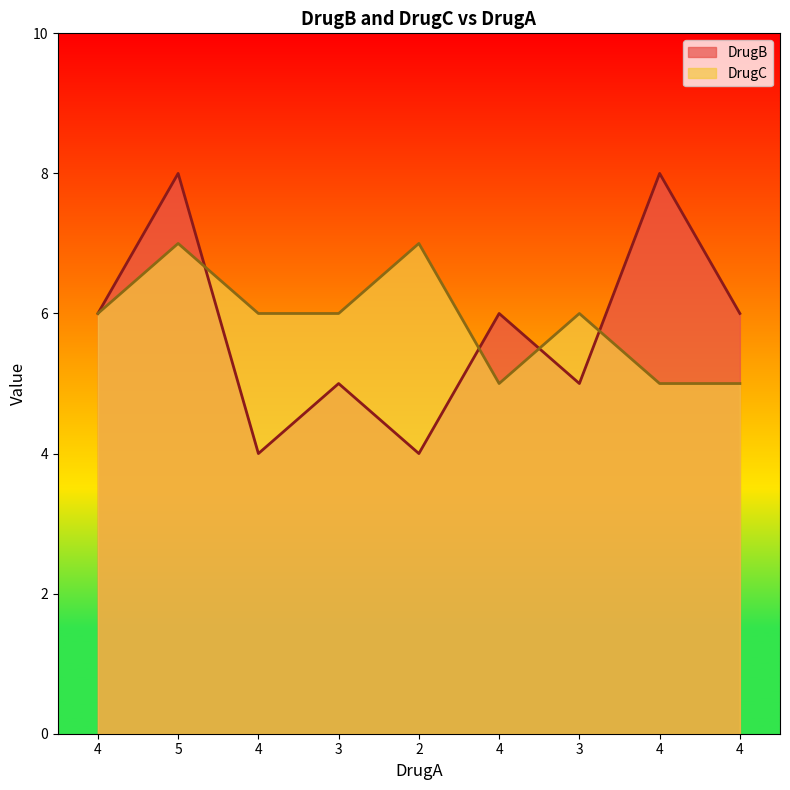

What is the difference between the DrugC values at 4 and 4?

1